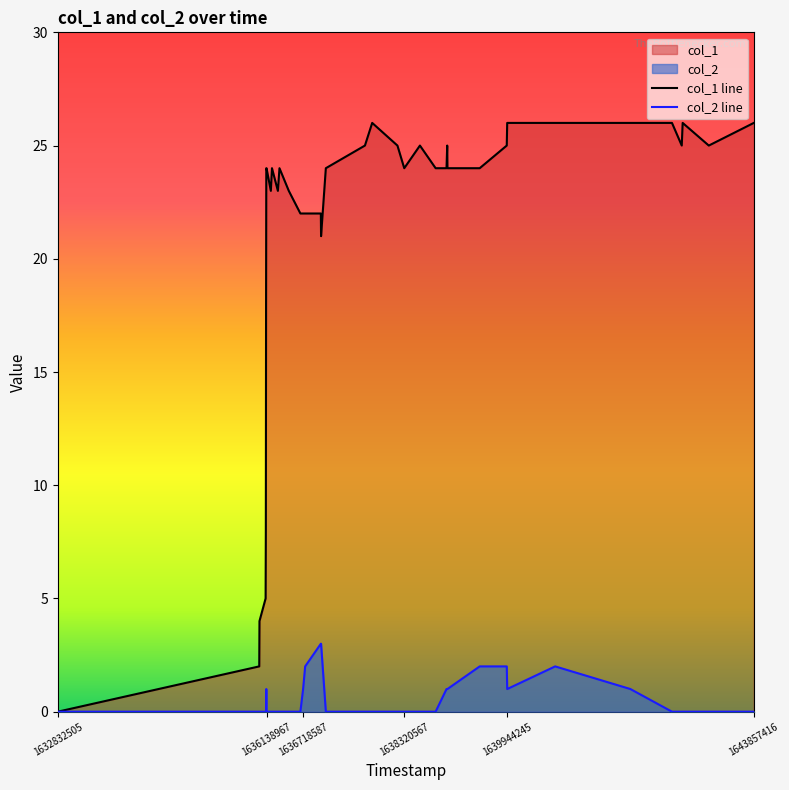

What is the sum of all col_1 values?

812